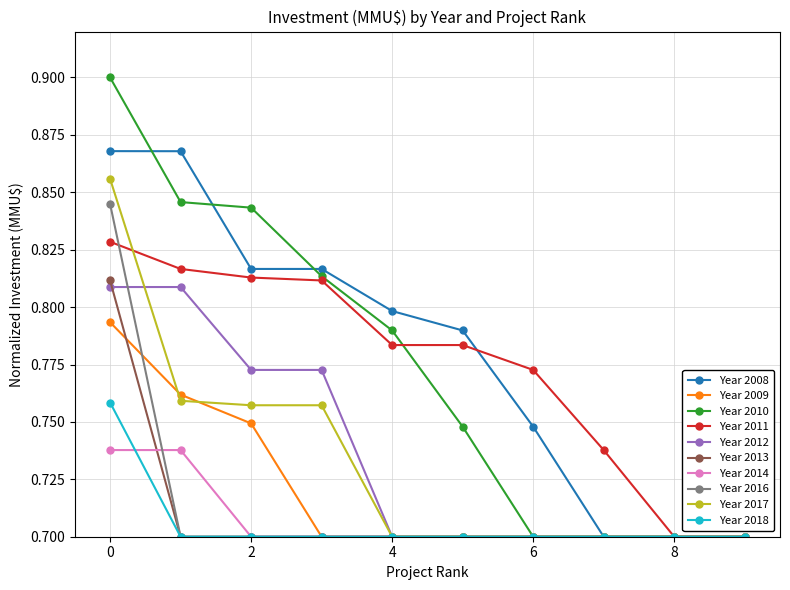

True or false: Year 2011 has more than 2 points higher than both neighbors.

False